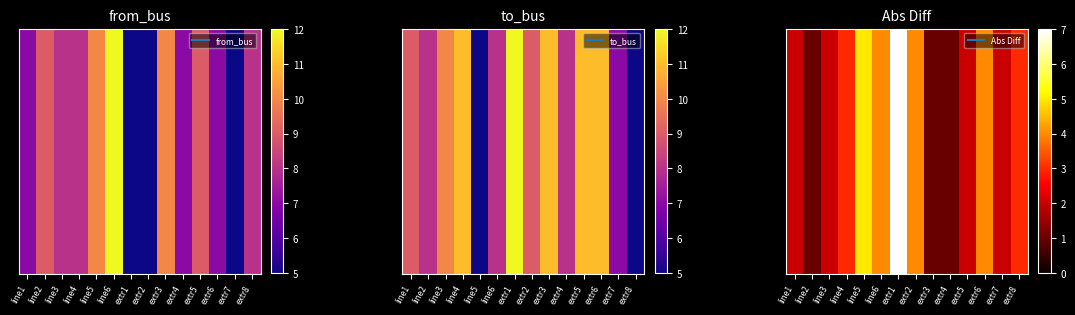

What is the sum of the values at line3 and extr6?

6